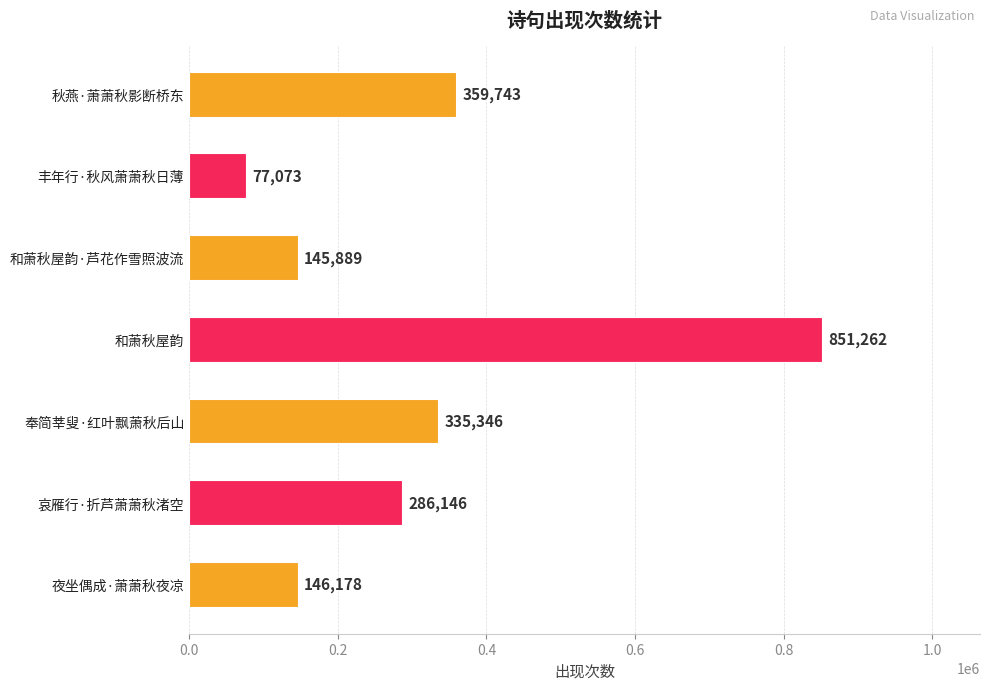

Rank the categories by value from highest to lowest.

和萧秋屋韵, 秋燕·萧萧秋影断桥东, 奉简莘叟·红叶飘萧秋后山, 哀雁行·折芦萧萧秋渚空, 夜坐偶成·萧萧秋夜凉, 和萧秋屋韵·芦花作雪照波流, 丰年行·秋风萧萧秋日薄